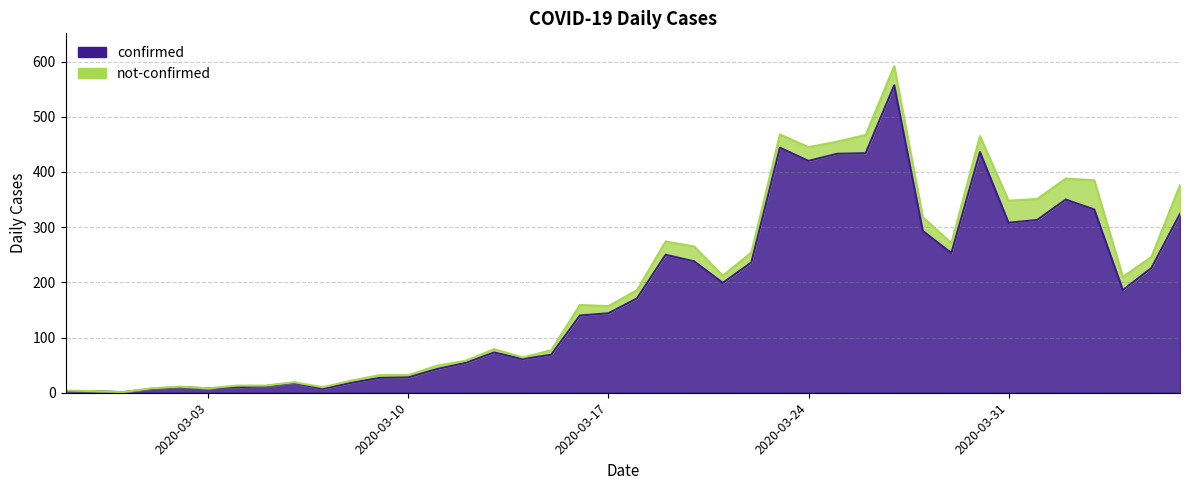

What is the value of the 5th point from the left?

10